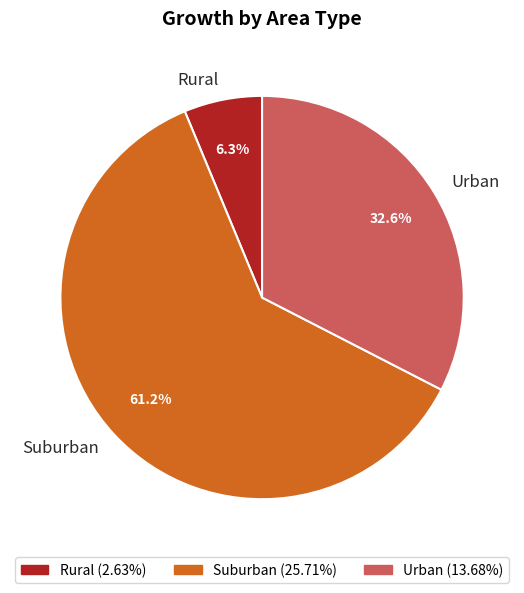

To the nearest percent, what portion does Urban represent?

33%